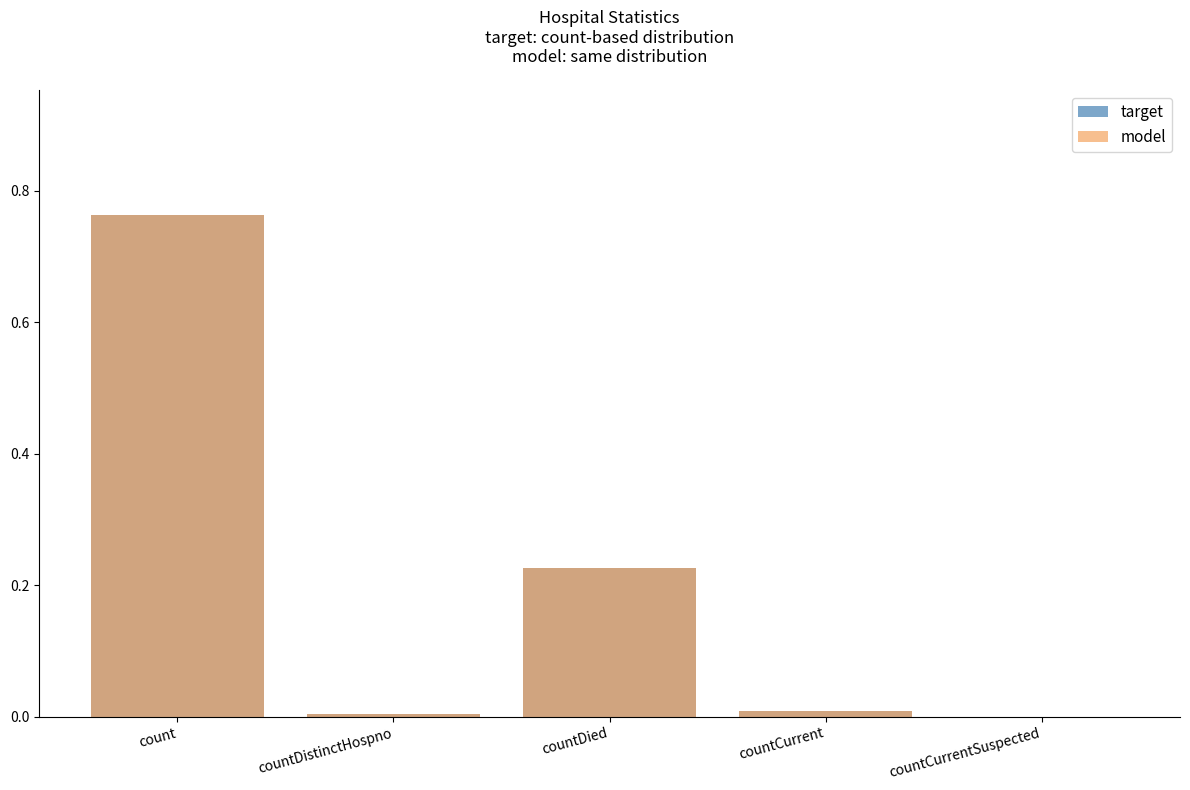

The target series shows 0.0 at countCurrent. True or false?

False